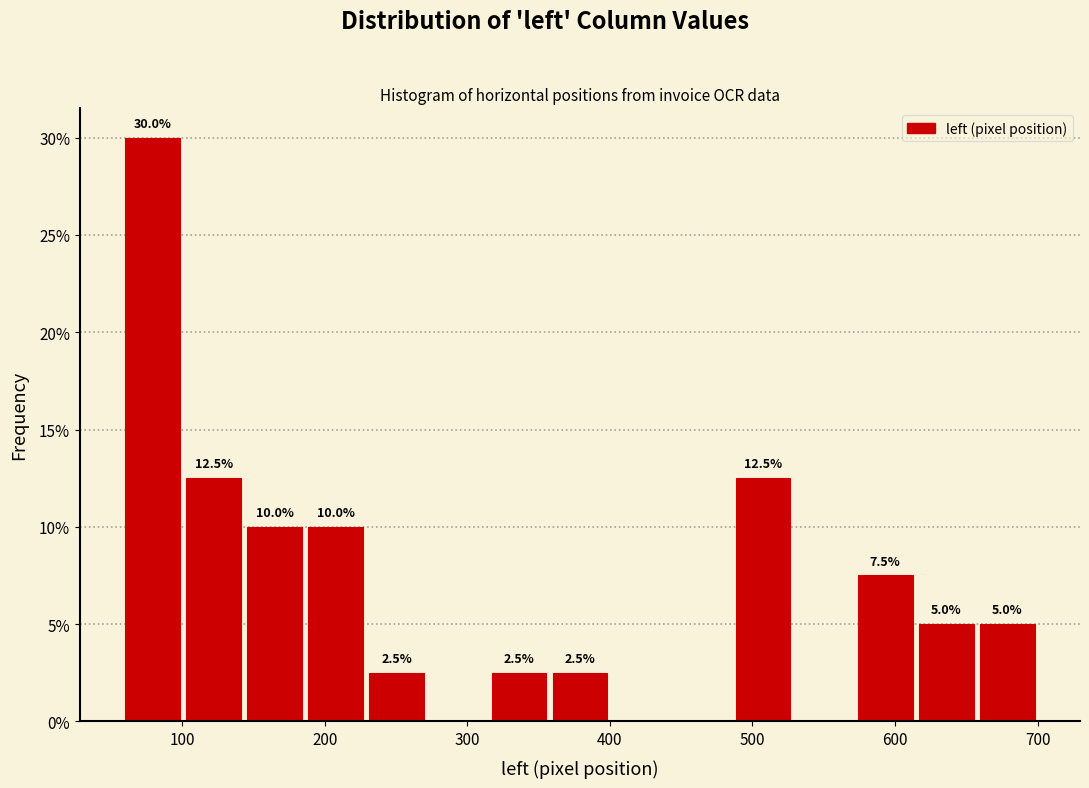

Over which range of the x-axis is the bar tallest?

60 to 100